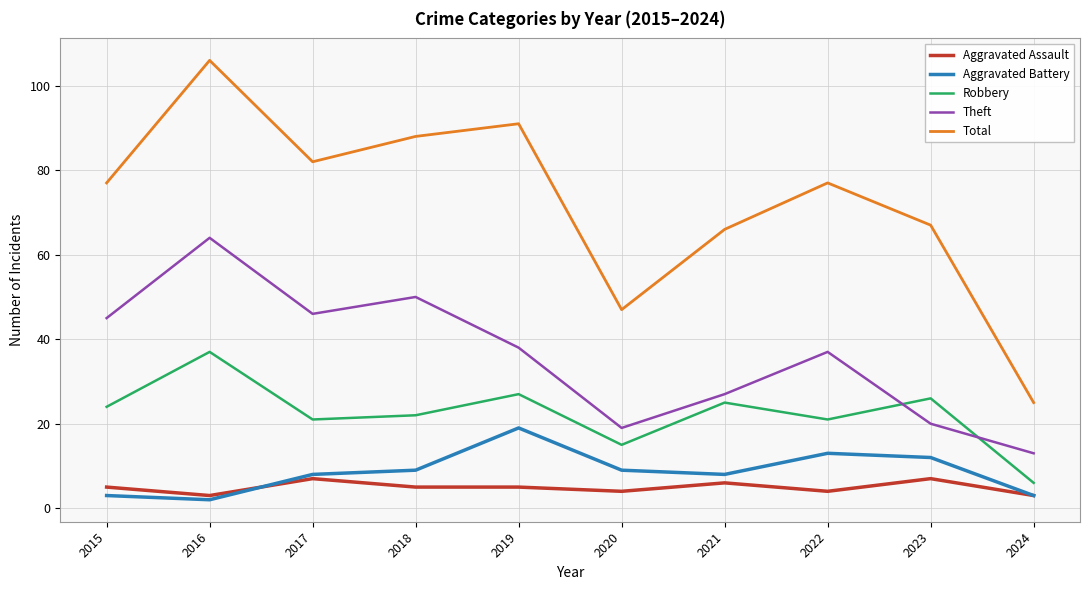

What is the approximate value of Theft at 2024?

13